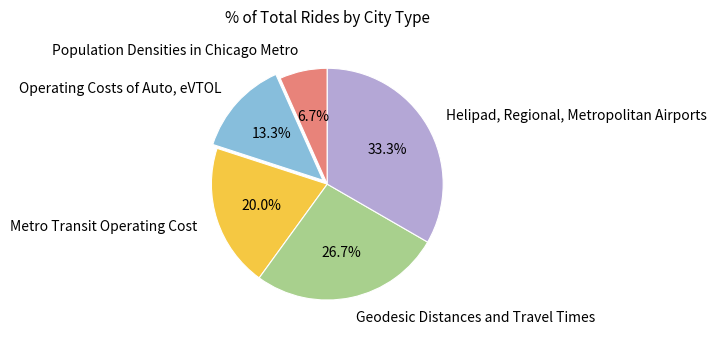

Is the sum of Operating Costs of Auto, eVTOL and Geodesic Distances and Travel Times greater than half?

No